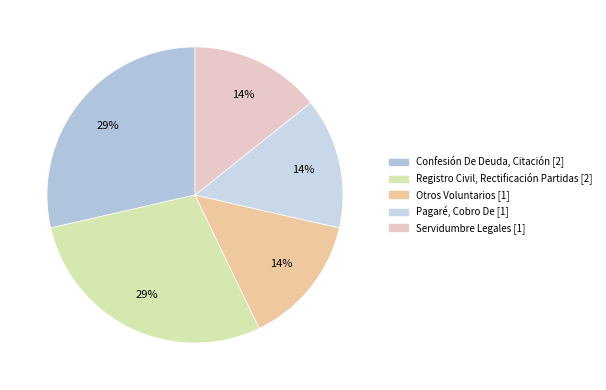

Rank the categories by value from lowest to highest.

Otros Voluntarios, Pagaré, Cobro De, Servidumbre Legales, Confesión De Deuda, Citación, Registro Civil, Rectificación Partidas